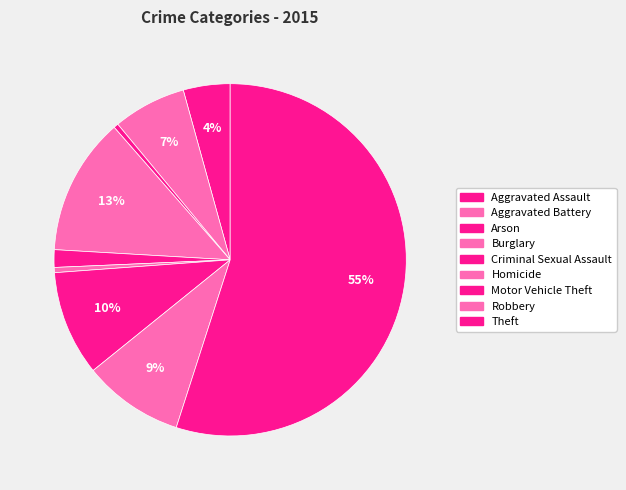

What percentage is the Robbery slice, to the nearest percent?

9%